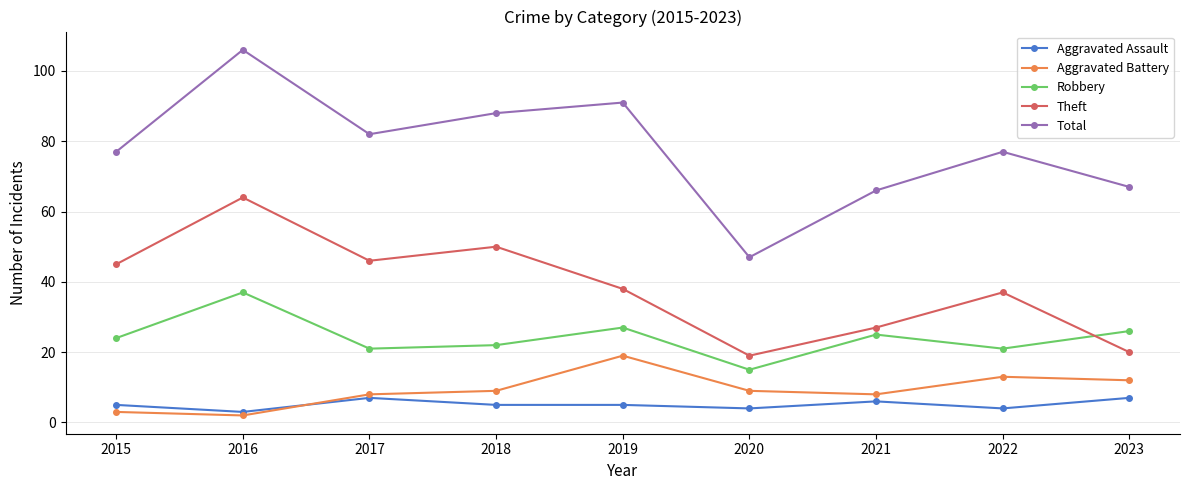

At which category does Aggravated Assault reach its first local peak?

2017